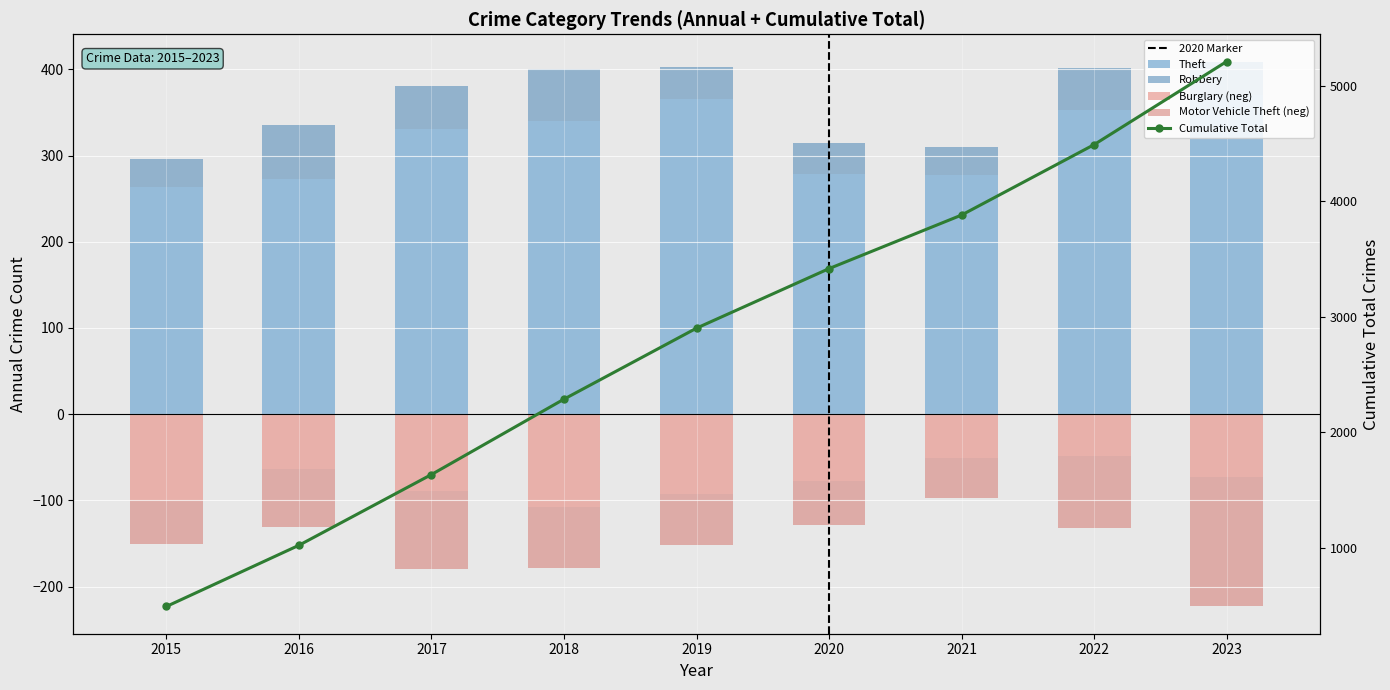

Reading right to left, extract all data points from this chart.

Burglary: -73	-48	-51	-77	-93	-108	-89	-64	-100
Motor Vehicle Theft: -150	-84	-46	-51	-59	-70	-91	-67	-51
Robbery: 39	49	33	36	38	60	50	62	32
Theft: 370	353	277	279	365	340	331	273	264